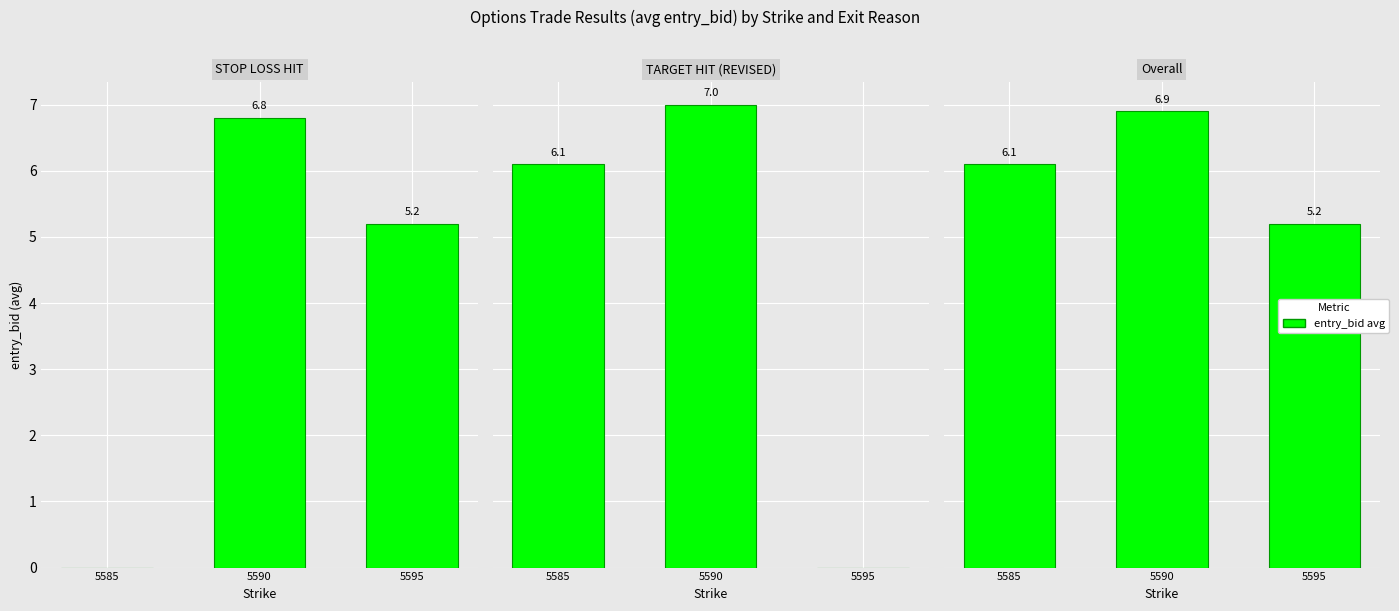

Which label corresponds to the largest value in the chart?

5590